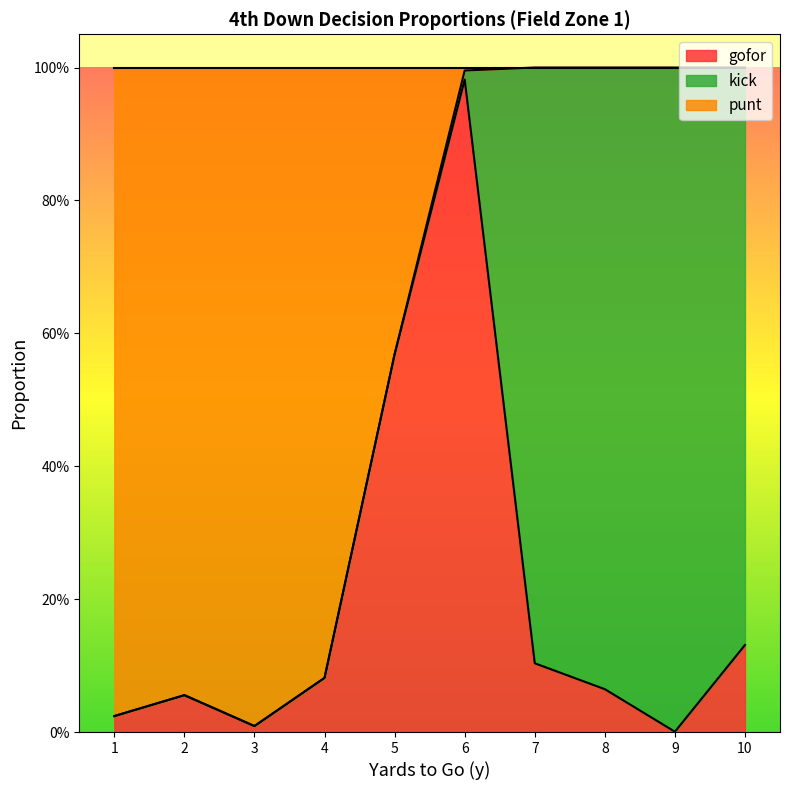

Between 3 and 7, which is larger?

7